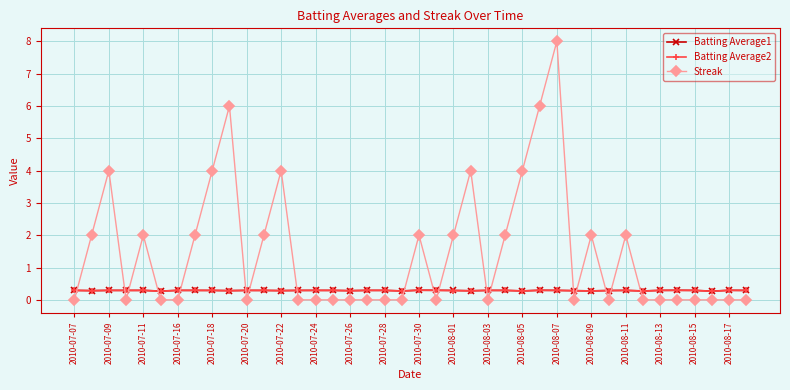

How many distinct data groups are displayed?

3